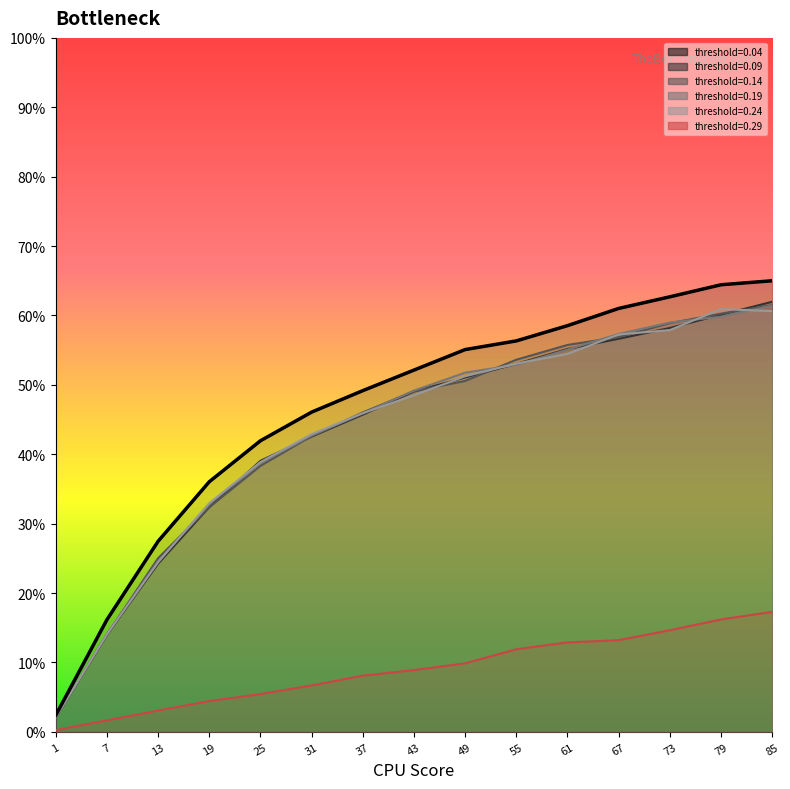

What is the average value?

46.3